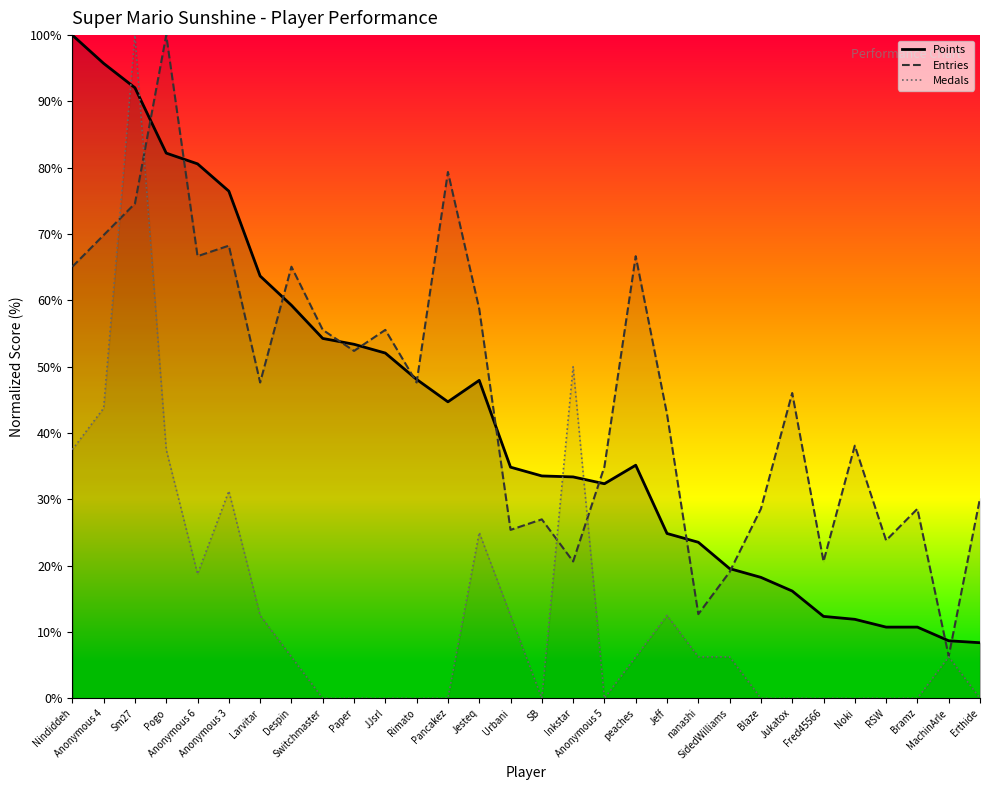

Where is the first local minimum for Medals (line)?

Anonymous 6